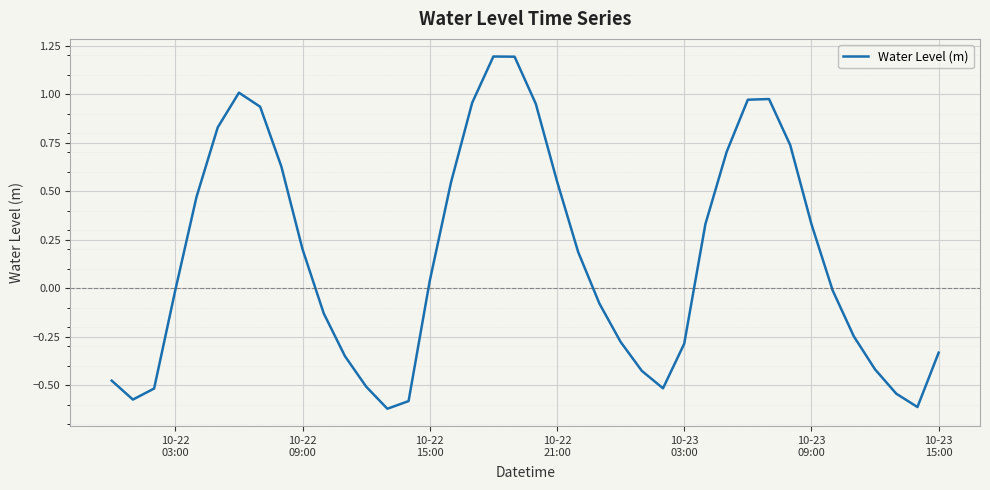

What is the difference between the maximum and minimum values?

1.8